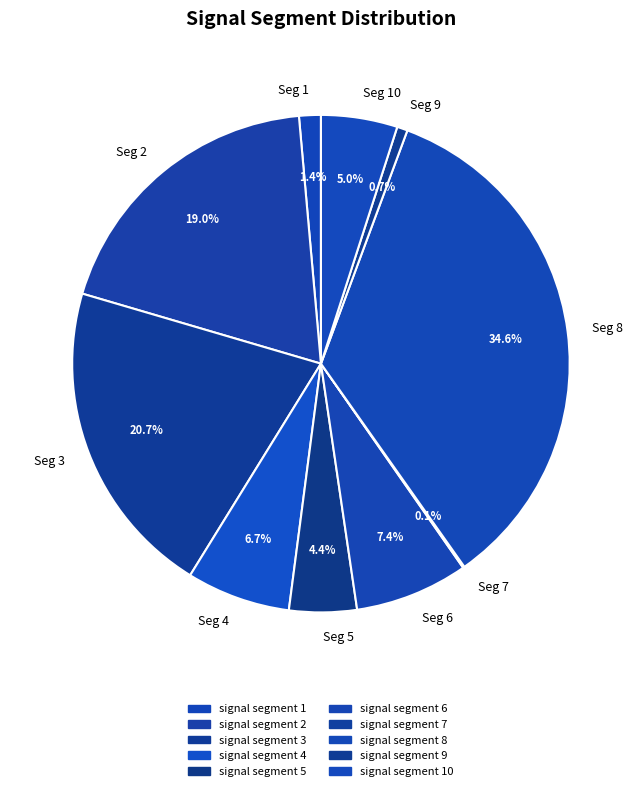

To the nearest percent, what is the difference between the largest and smallest slice percentages?

34%